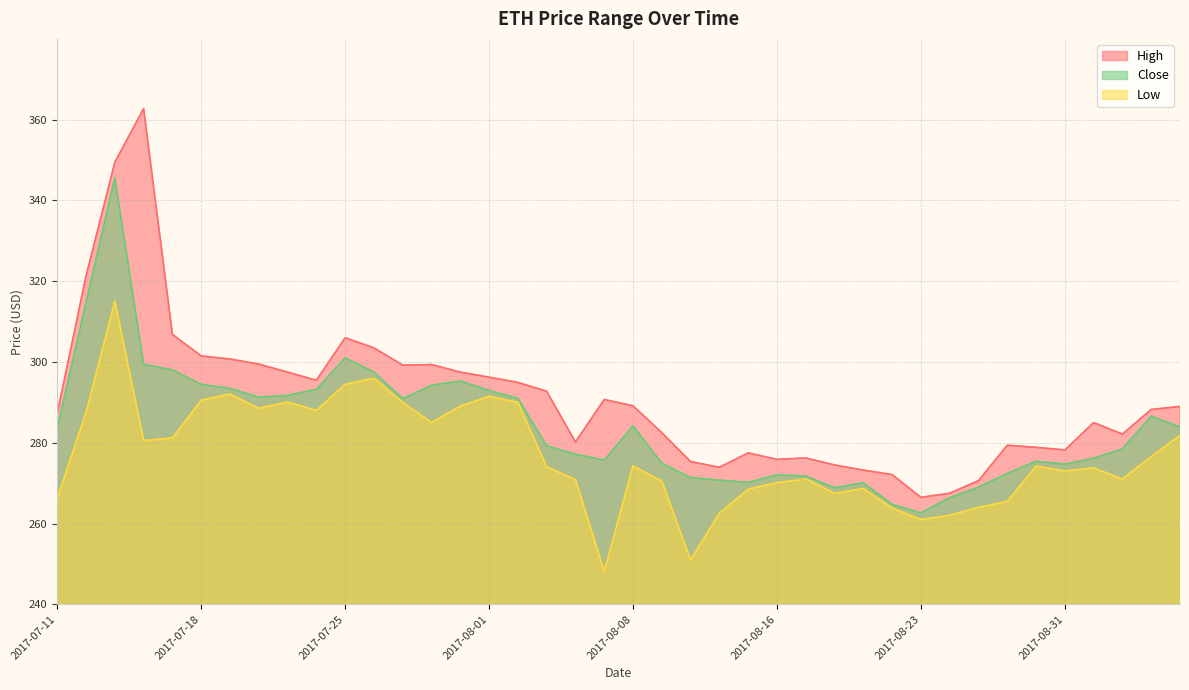

How many data points does each series have?

40